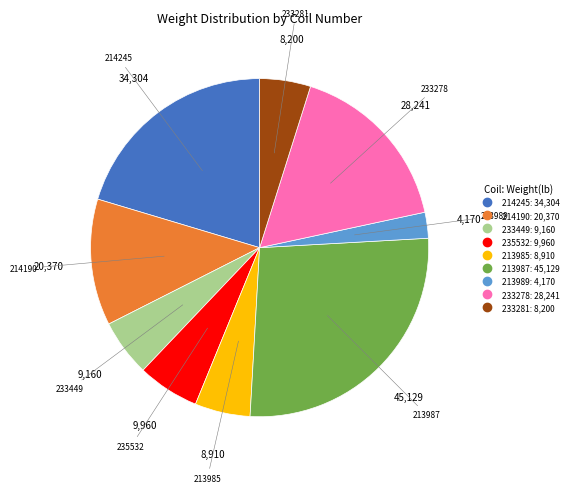

Is there a majority slice in this chart?

No